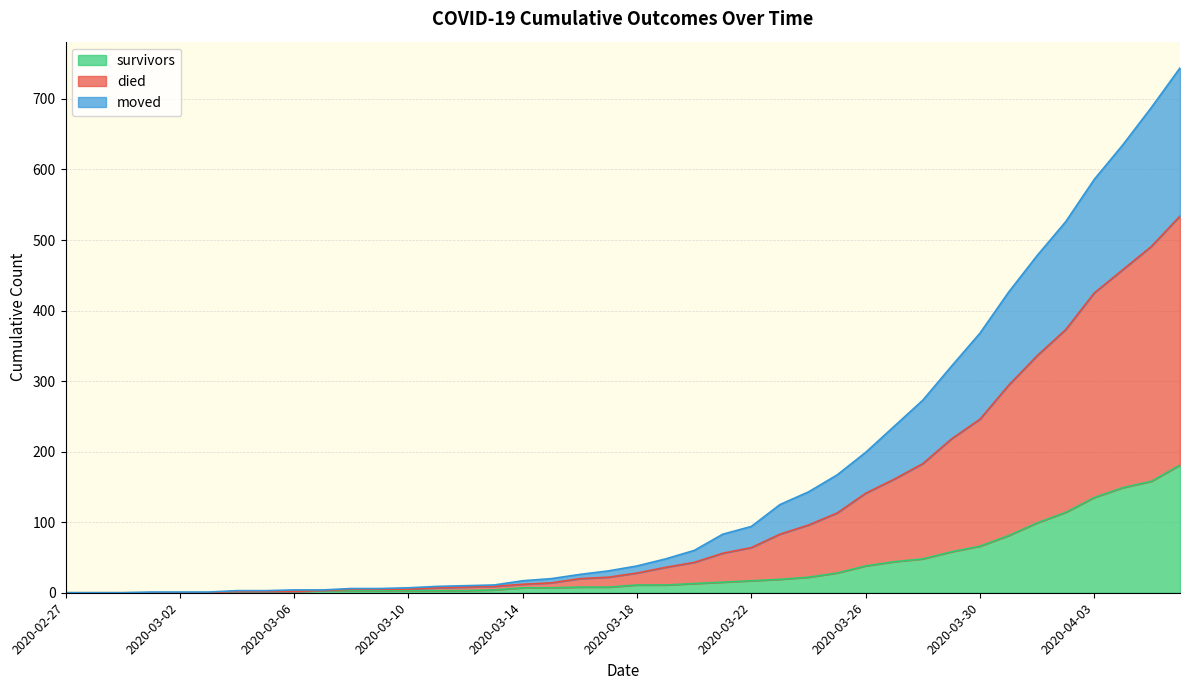

Which category has the highest value in the died series?

2020-04-06